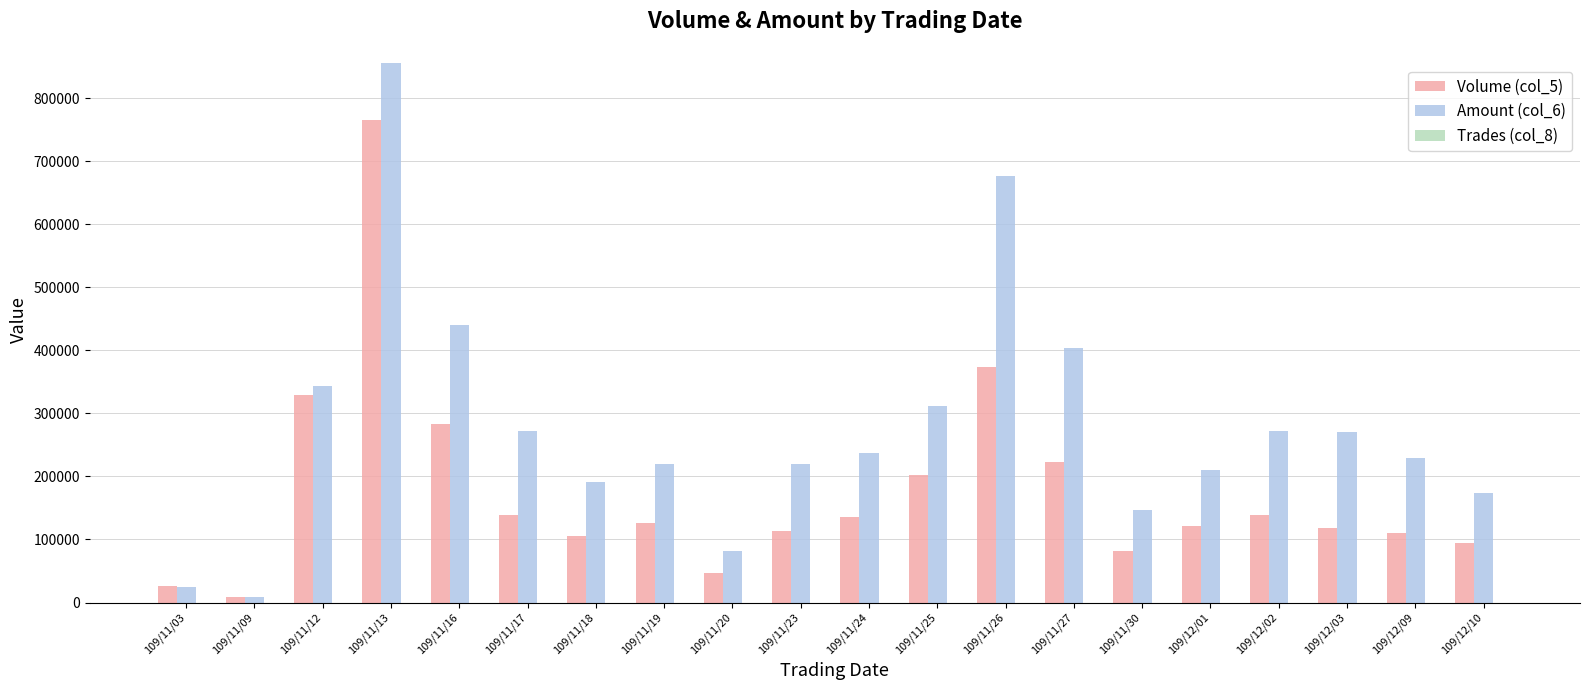

At which category is the sum across all series the highest?

109/11/13